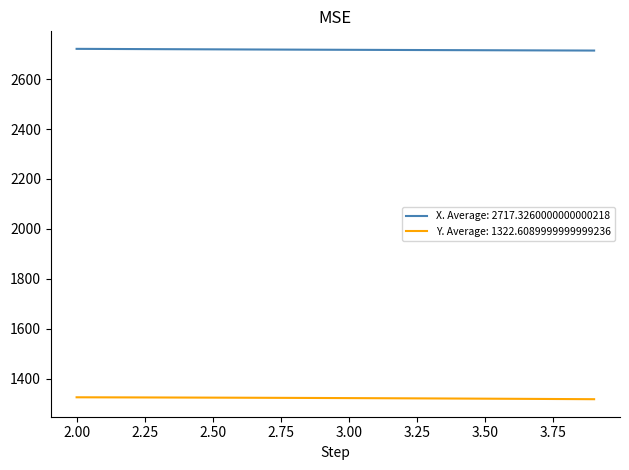

Rank the series by their average value, from highest to lowest.

X. Average: 2717.3260000000000218, Y. Average: 1322.6089999999999236